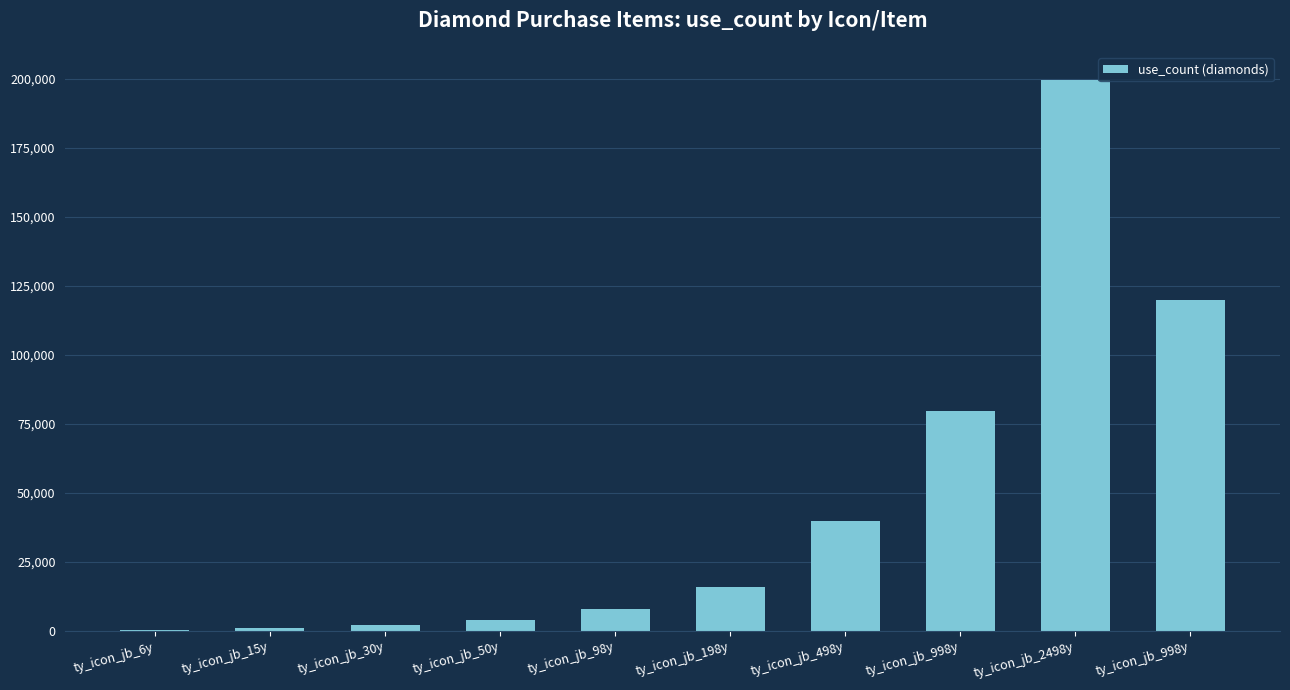

What is the label of the 6th bar from the left?

ty_icon_jb_198y